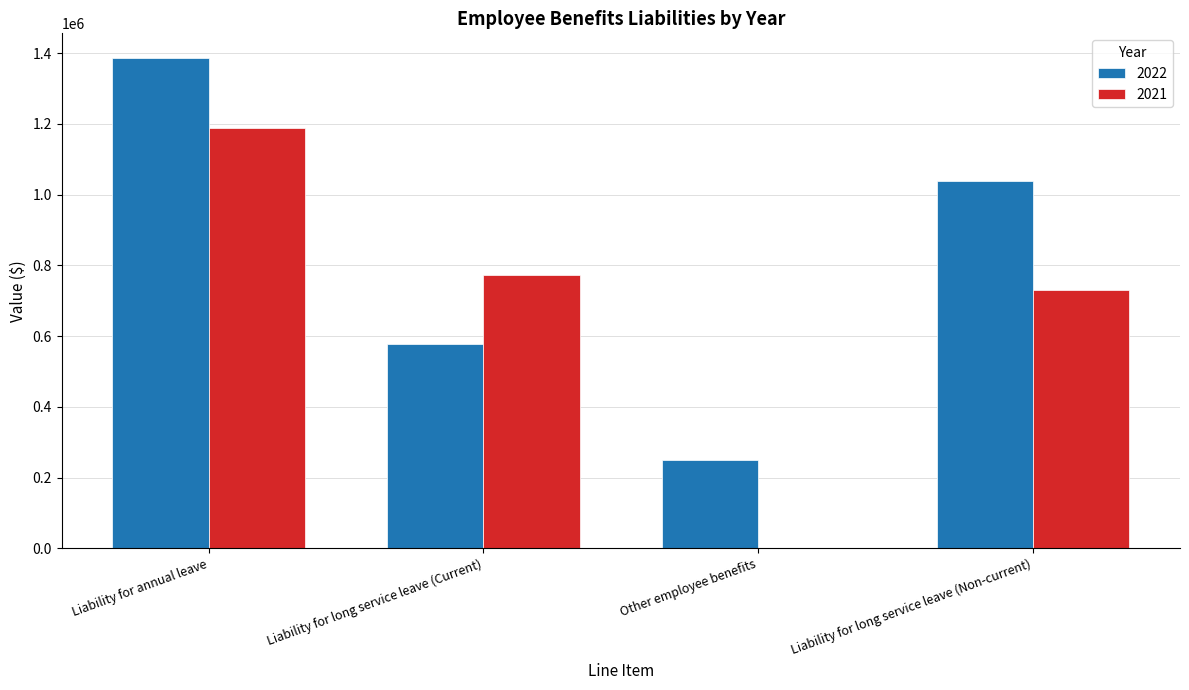

Is the value of 2022 at Liability for long service leave (Current) greater than the value of 2021 at Liability for long service leave (Current)?

No